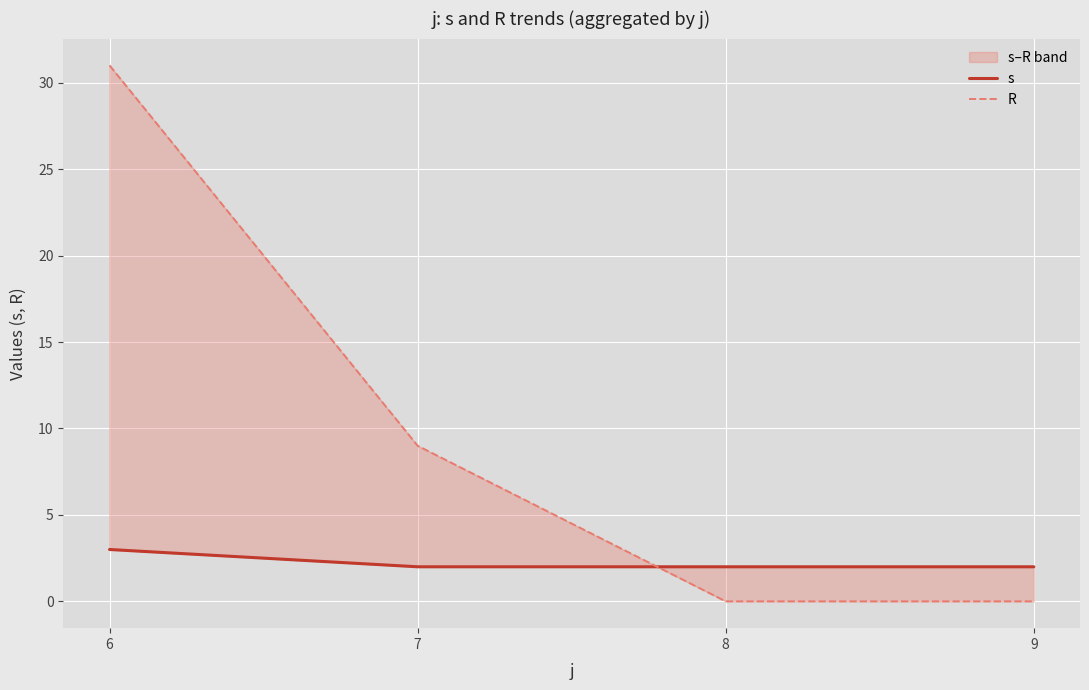

What is the value of the R point at the 2nd from the left?

9